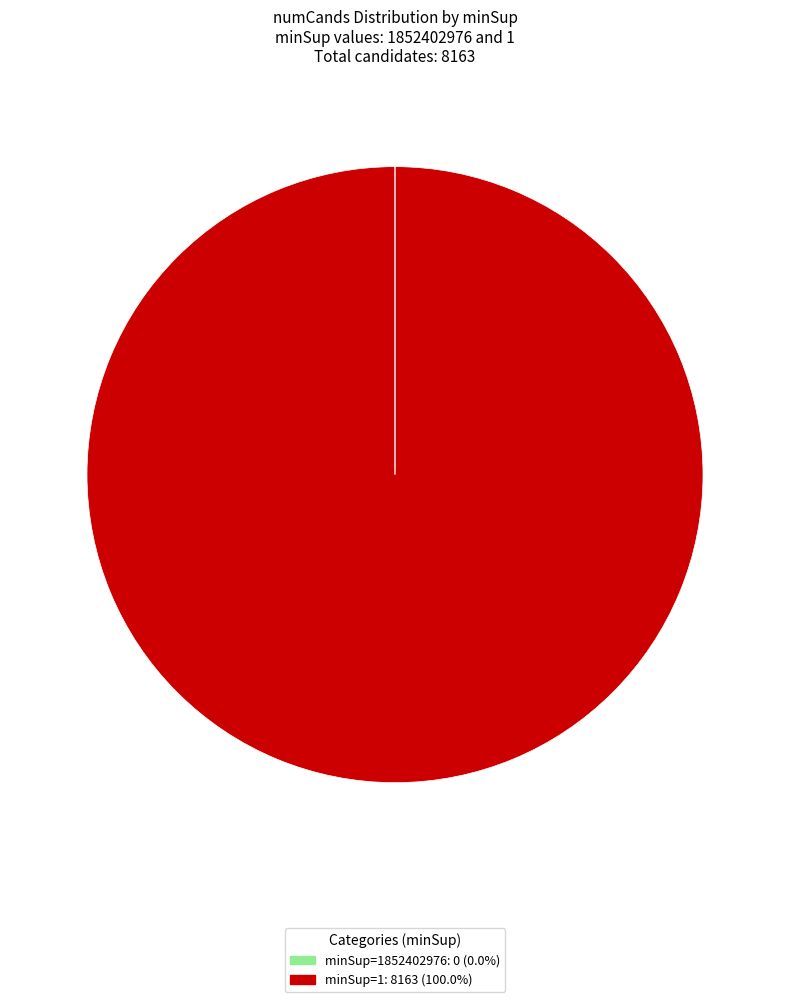

Is there a majority slice in this chart?

Yes